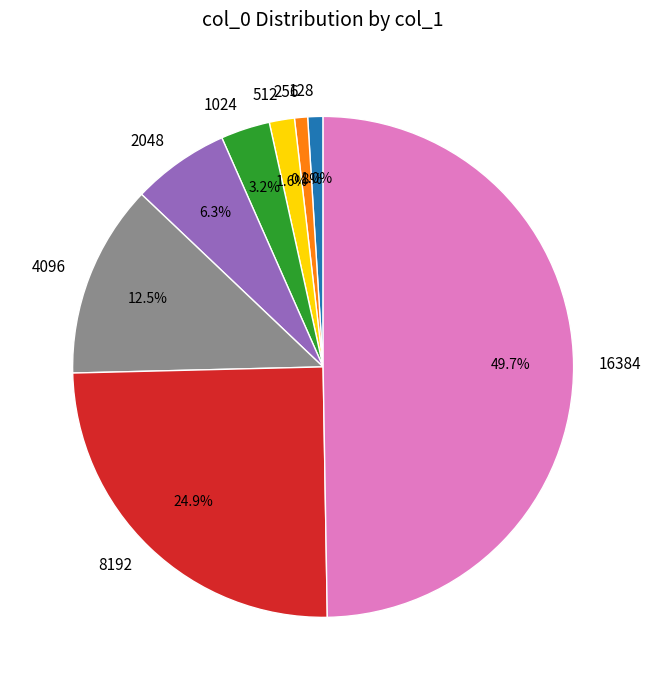

Between 256 and 512, which is larger?

512